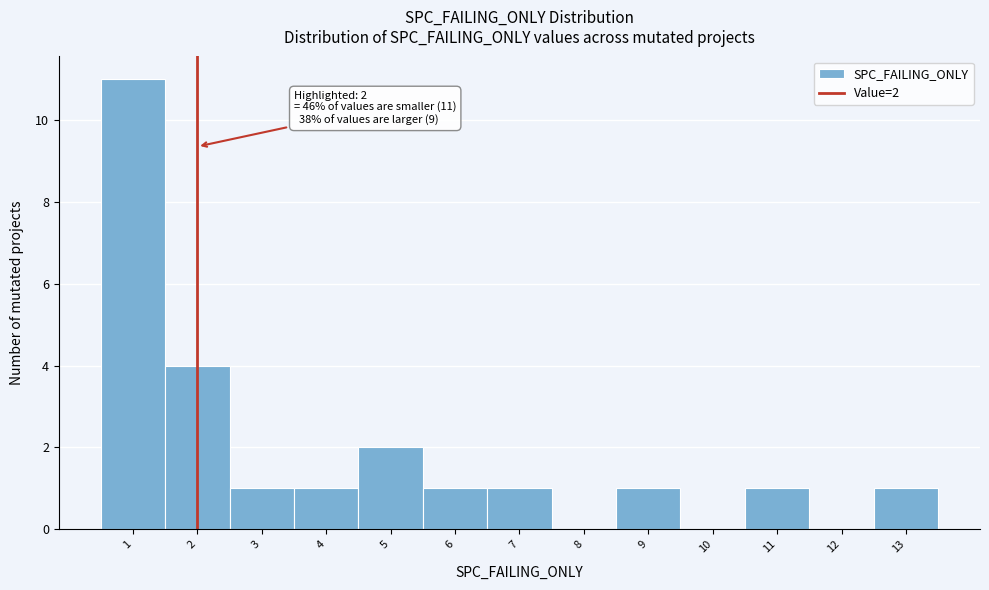

Which range on the x-axis has the tallest bar?

0.5 to 1.5